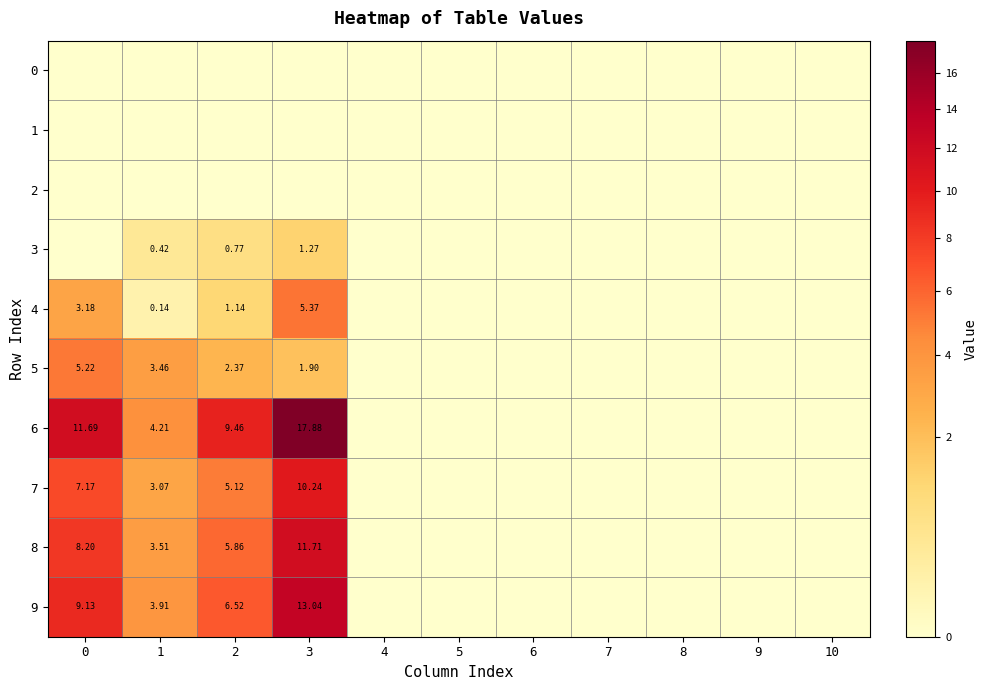

How many data points in 4 are above 0?

4